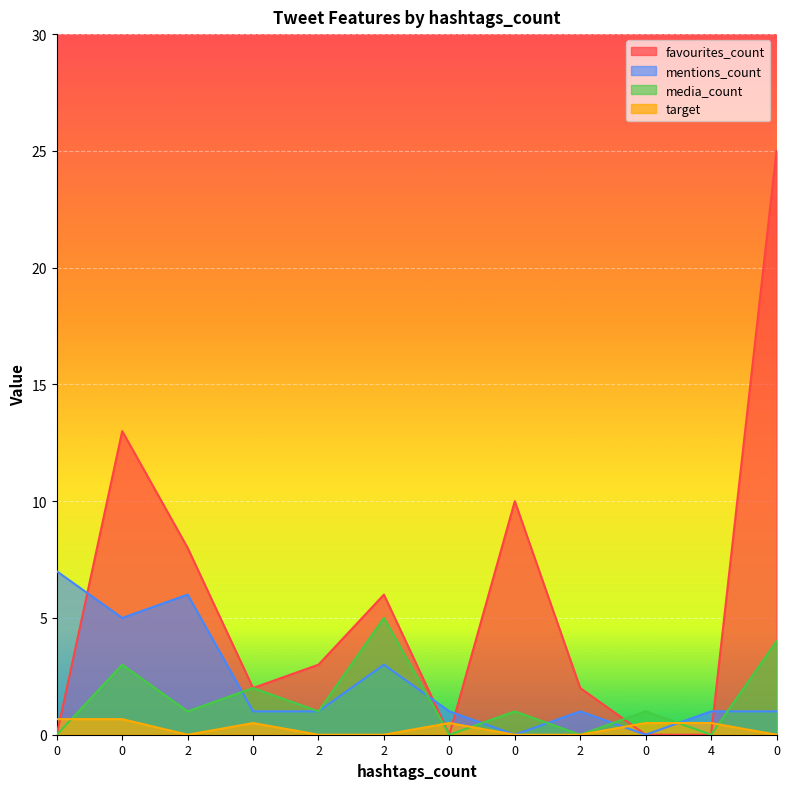

The favourites_count series shows 25.0 at 0. True or false?

True